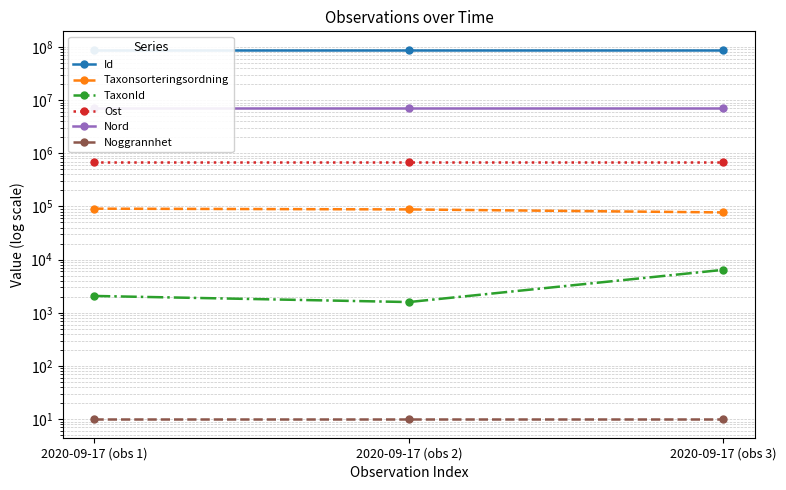

Between 2020-09-17 (obs 3) and 2020-09-17 (obs 2), which is larger?

2020-09-17 (obs 2)